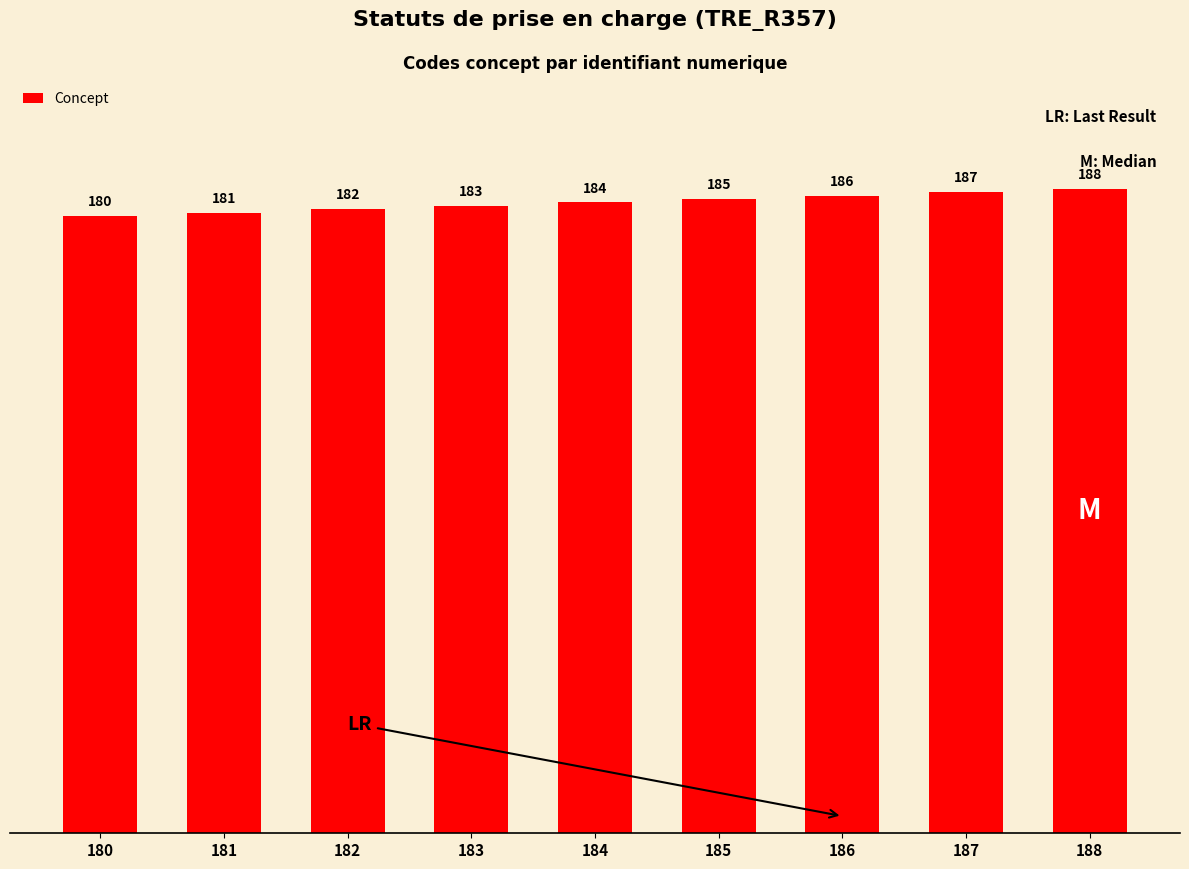

What is the minimum value shown in the chart?

180